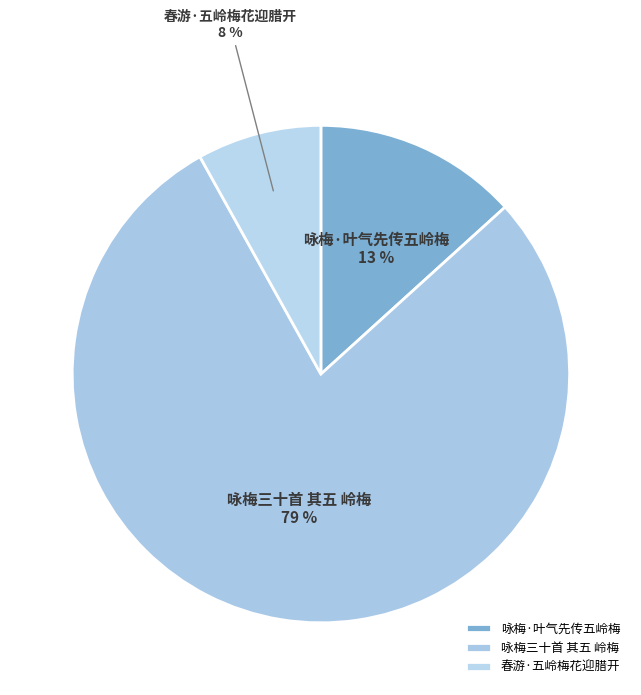

How many slices are in this pie chart?

3